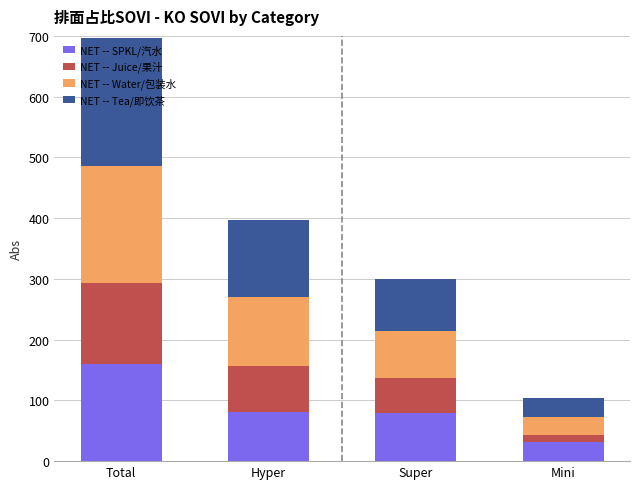

Which category has the highest value in the NET -- SPKL/汽水 series?

Total